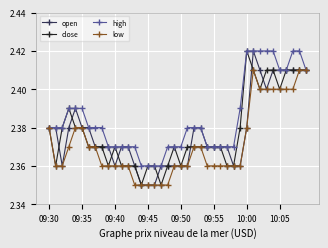

Which series has the largest total across all categories?

high